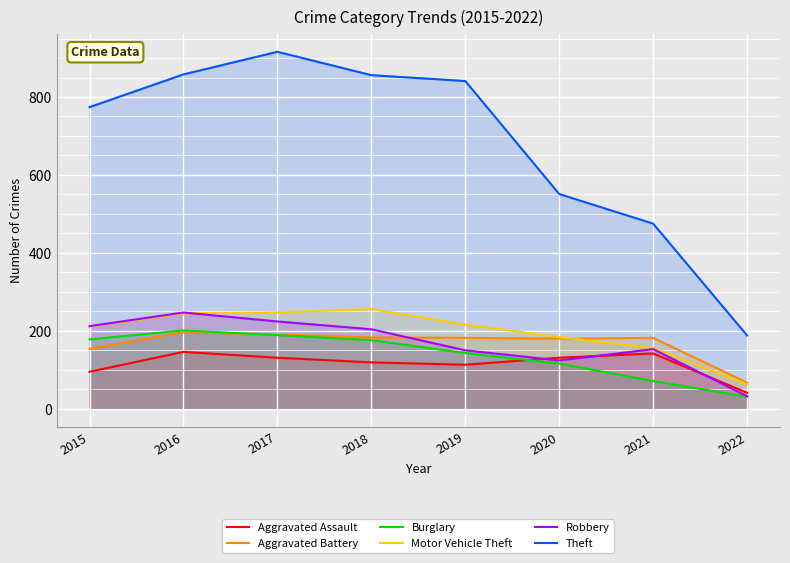

True or false: Theft and Aggravated Battery cross at least once.

False